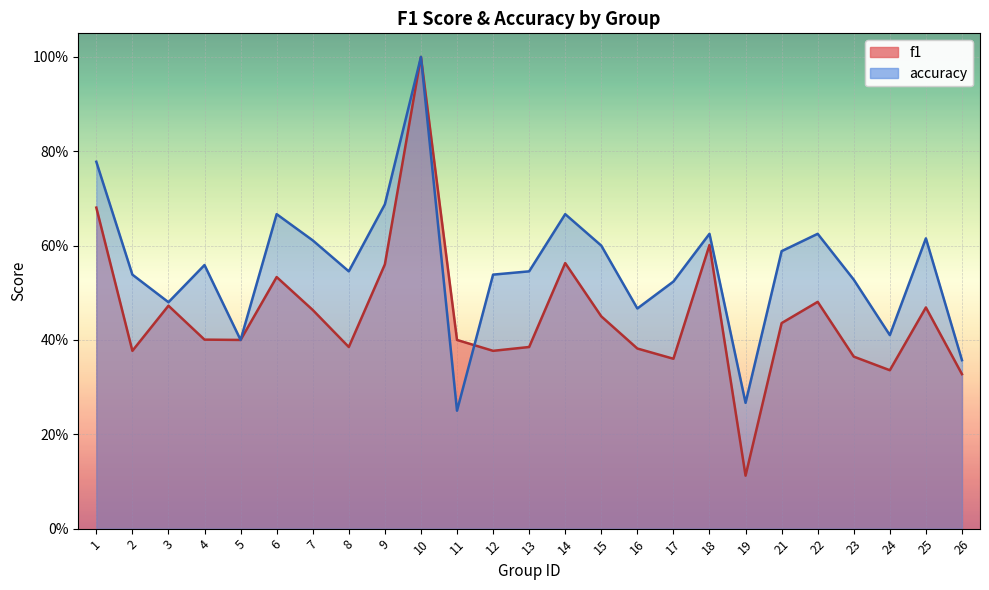

What is the highest value of the f1 series?

1.0